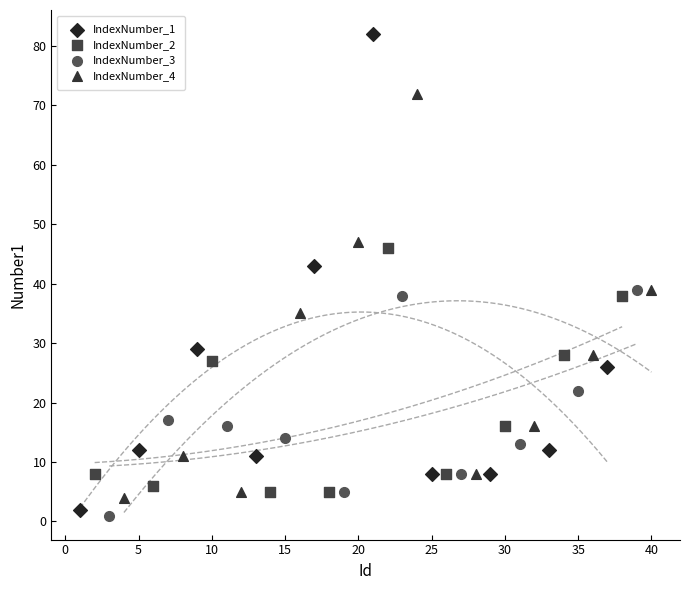

Which series has the widest spread of Y values?

IndexNumber_1